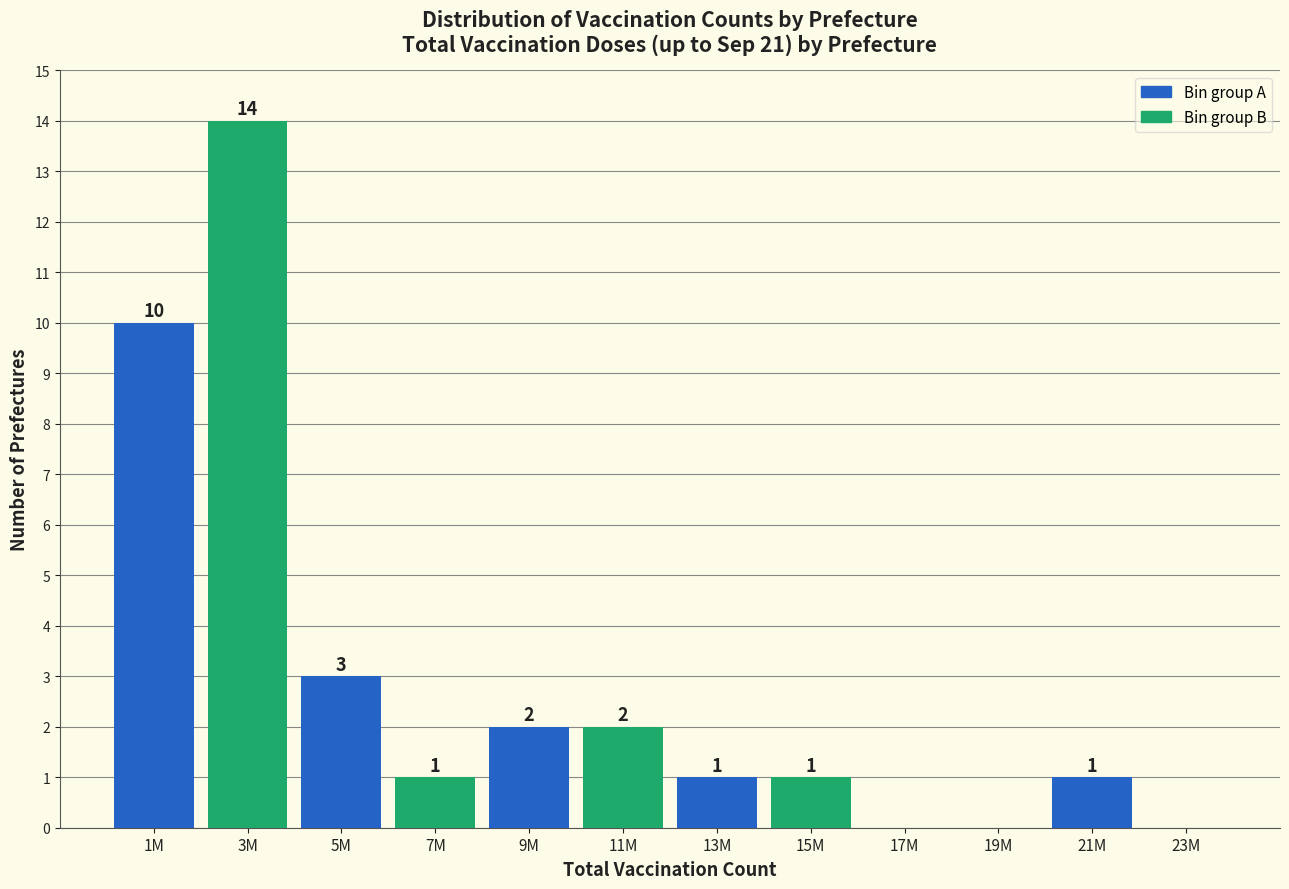

Reading right to left, list all the values displayed in this chart.

23M=0	21M=1	19M=0	17M=0	15M=1	13M=1	11M=2	9M=2	7M=1	5M=3	3M=14	1M=10